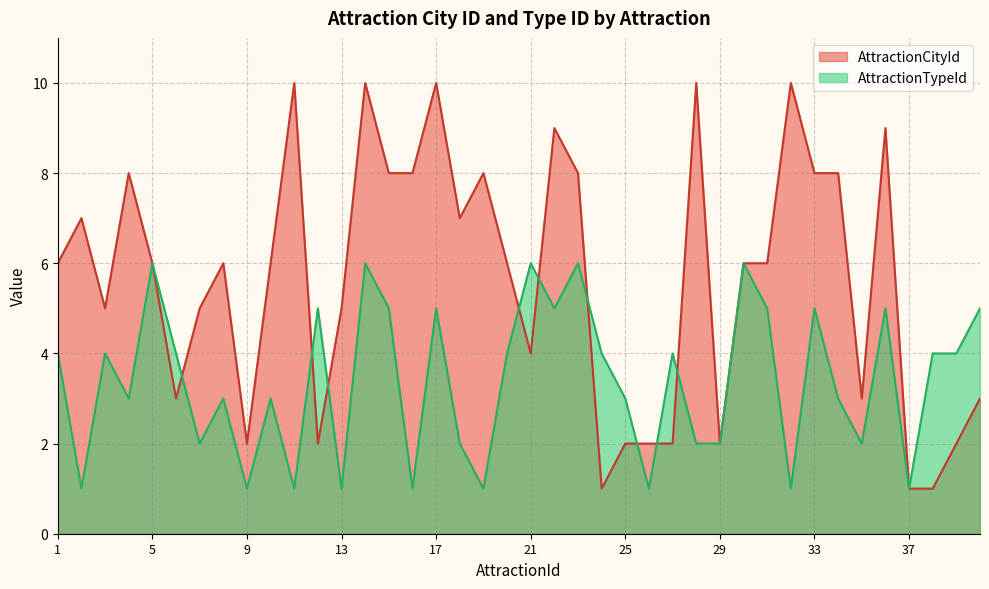

Does the chart have visible grid lines?

Yes